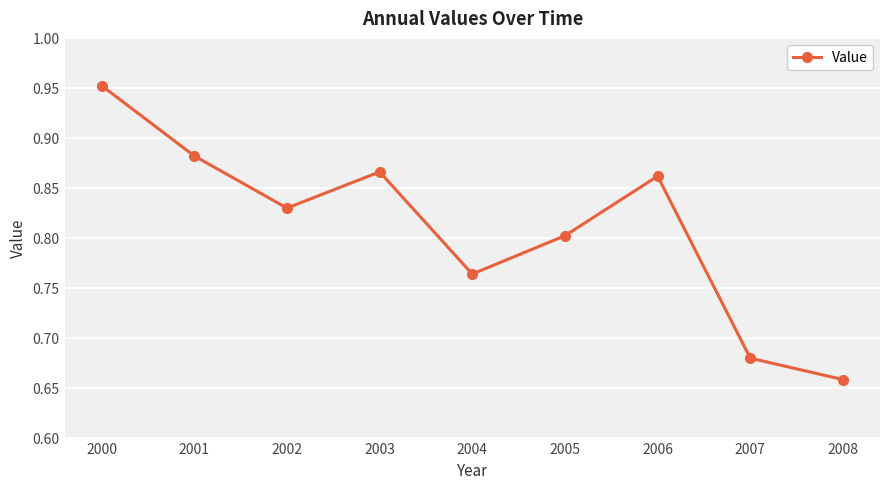

Which has a higher value, 2008 or 2007?

2007